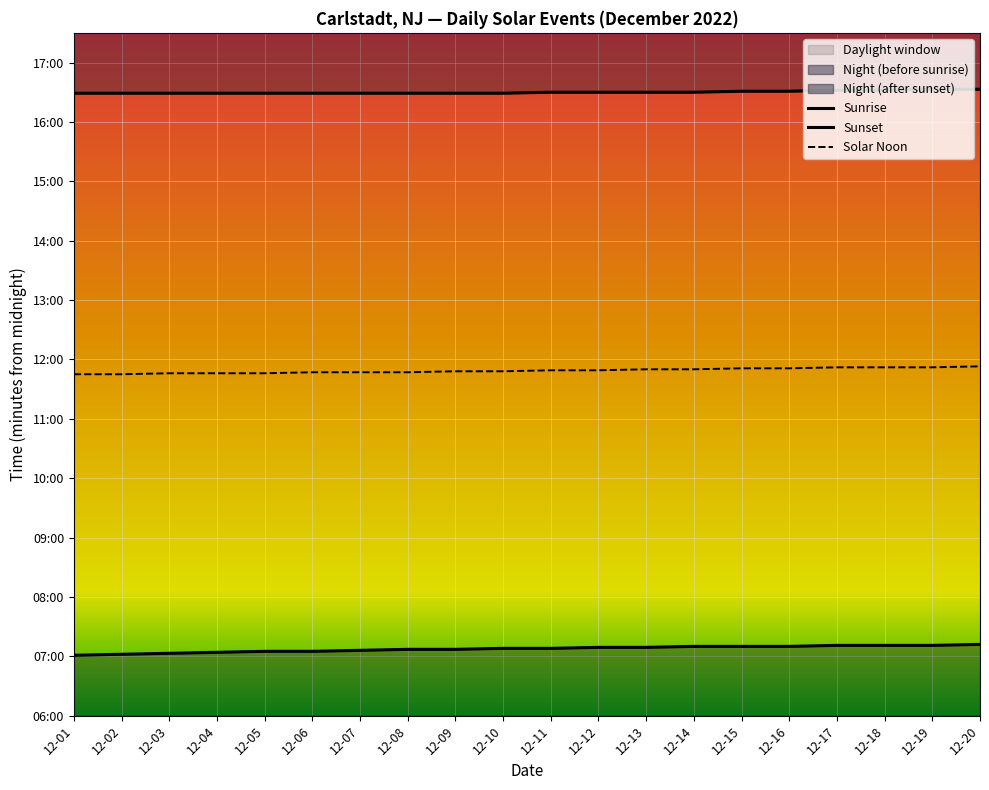

What is the total value across all series at 12-20?

2138